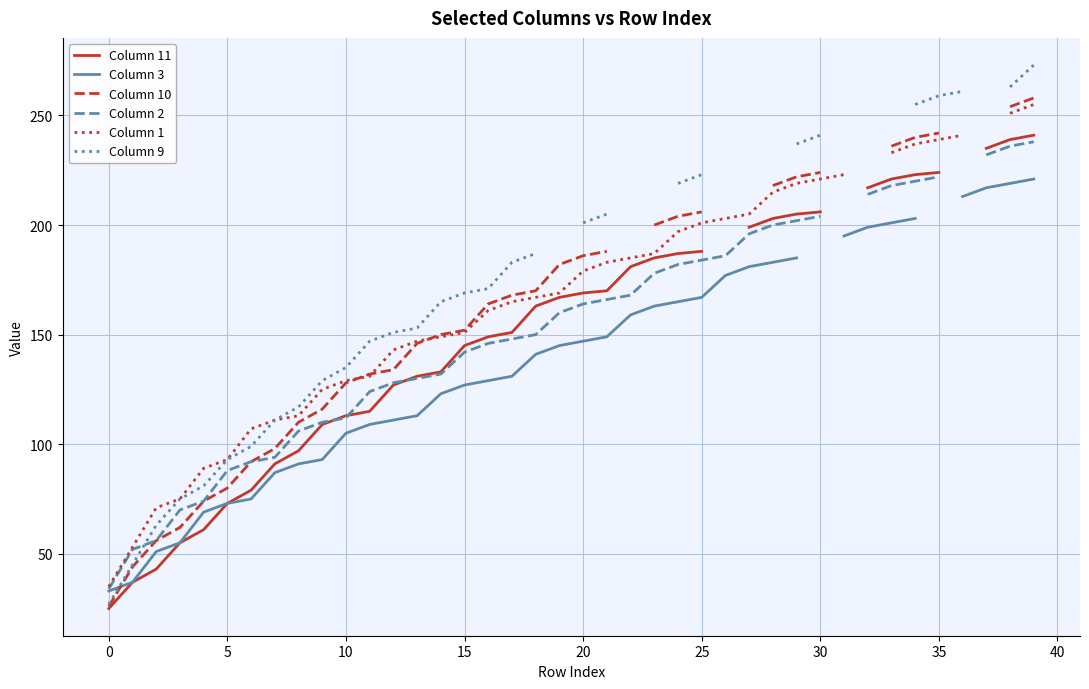

True or false: Column 10 has a value of 44.2 at 18.

False